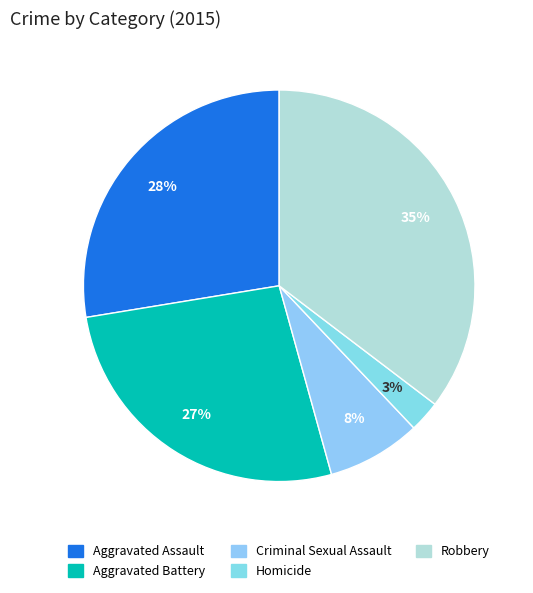

To the nearest percent, what is the difference between the Criminal Sexual Assault and Aggravated Battery slice percentages?

19%